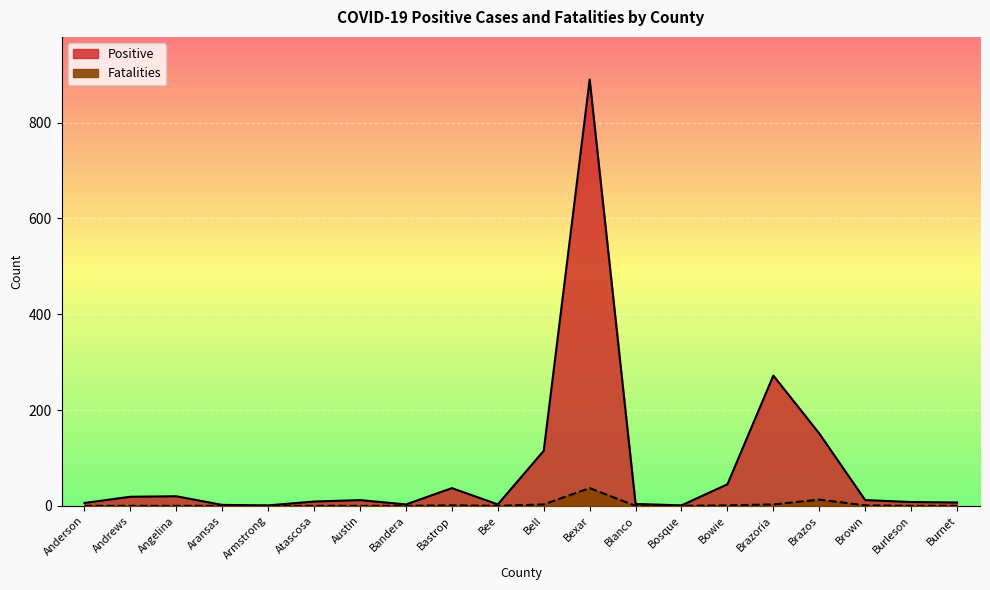

Reading right to left, what are all the values shown in this chart?

Positive: 7	8	12	151	272	45	1	4	890	115	3	37	3	12	9	1	2	20	19	6
Fatalities: 0	0	1	13	3	1	0	0	37	3	0	1	0	0	0	0	0	0	0	0